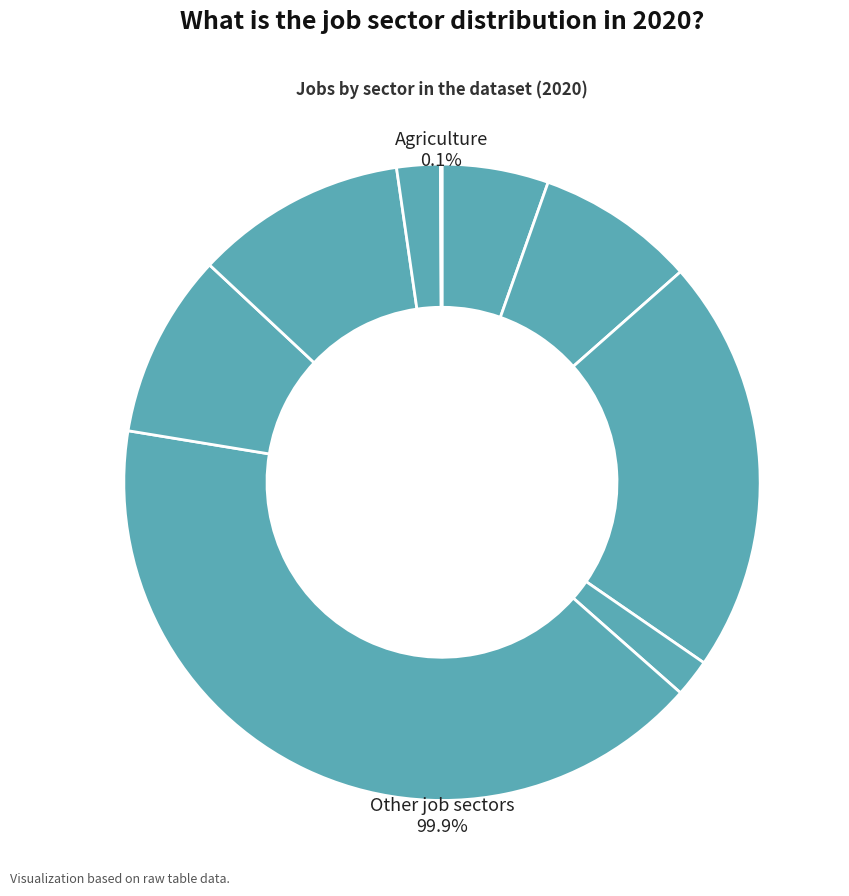

Do JobsTransport and JobsManufacturing together represent more than half of the pie?

No